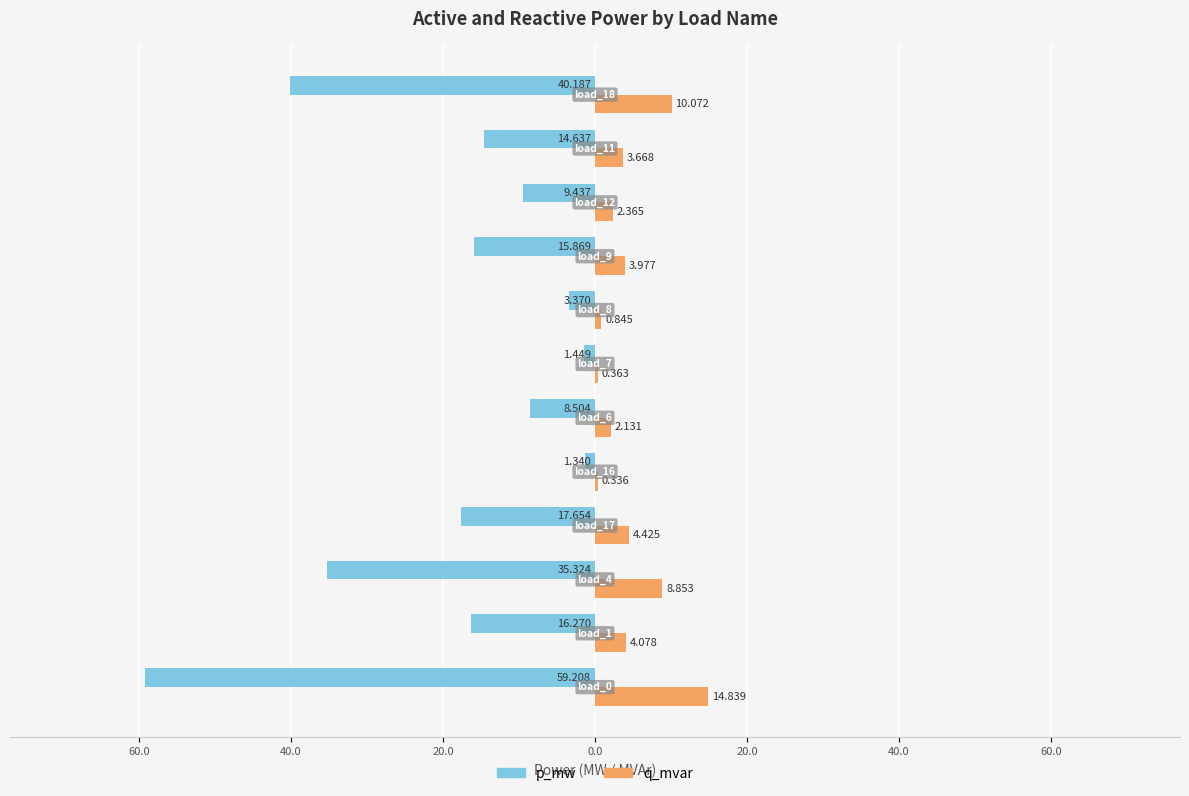

Which series has the largest range (max minus min)?

p_mw